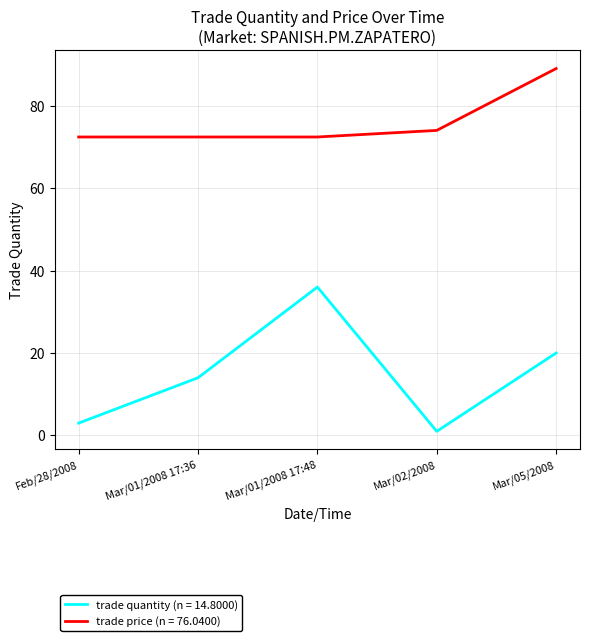

Between Mar/01/2008 17:48 and Mar/02/2008, which series saw the biggest shift?

trade quantity (n = 14.8000)